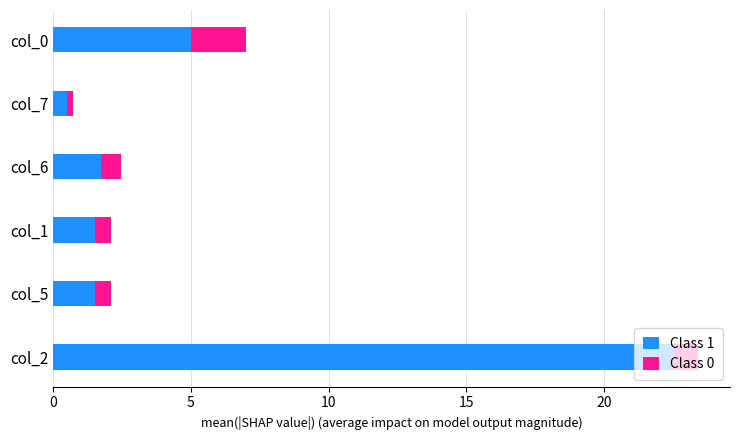

The Class 1 series shows 14.7 at col_2. True or false?

False